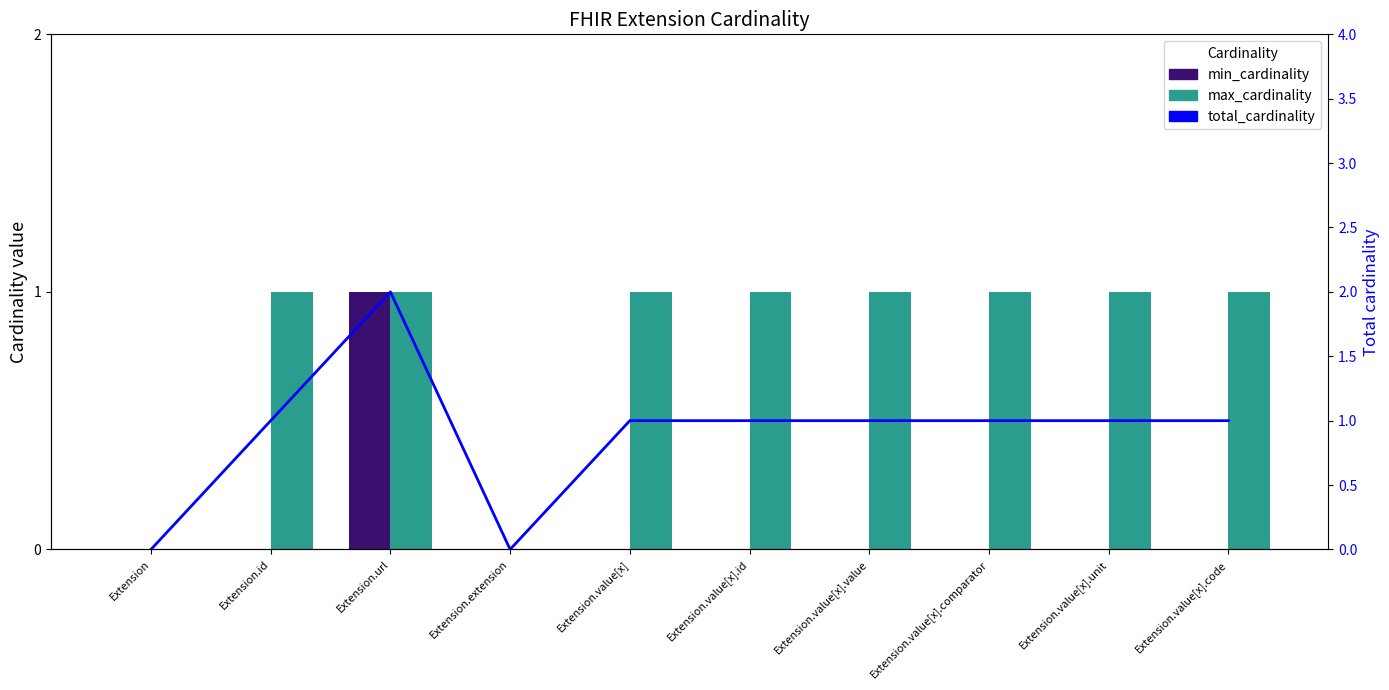

Is it true that min_cardinality equals -1 at Extension.value[x].value?

False